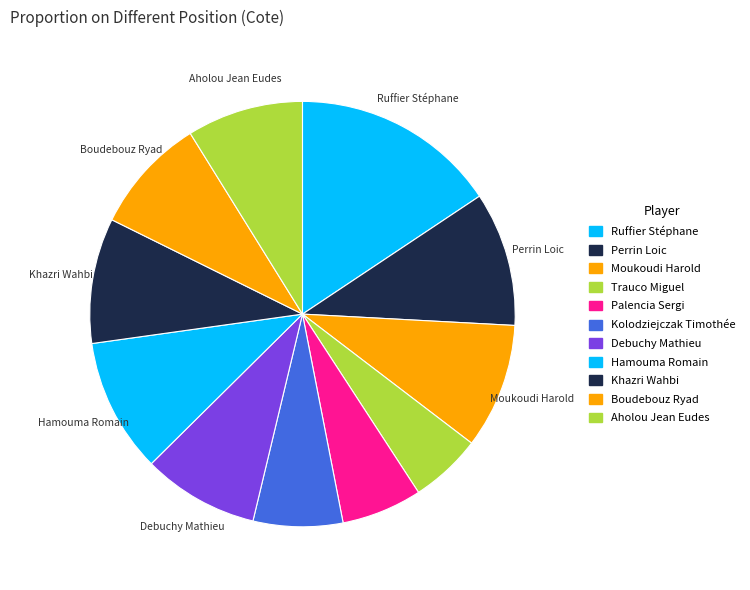

Is Palencia Sergi the majority of the pie?

No